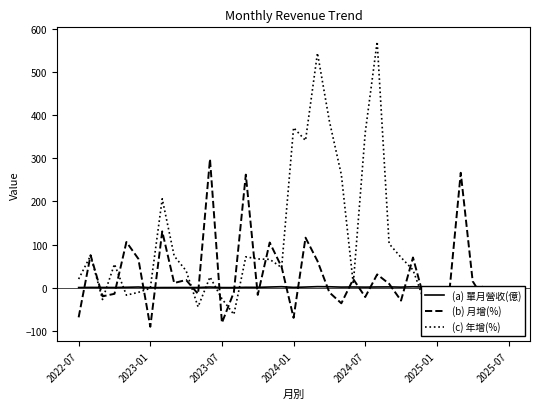

What is the difference between the maximum and minimum values in the (c) 年增(%) series?

638.1